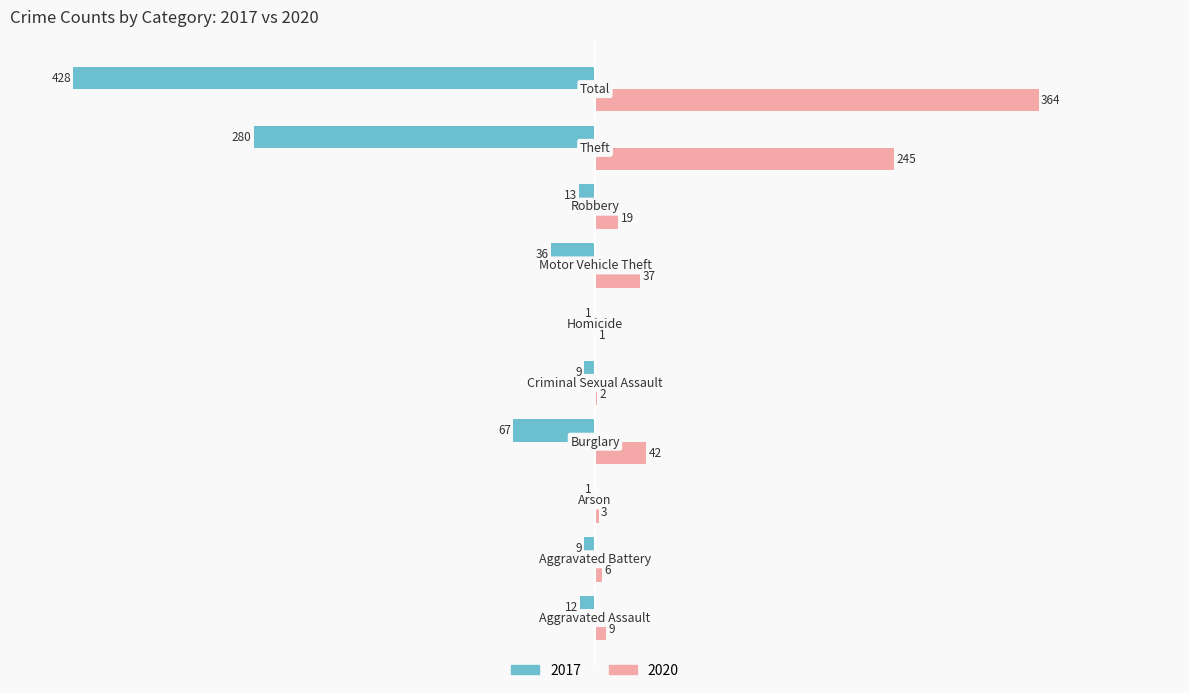

What are all the series names shown in the legend?

2017, 2020